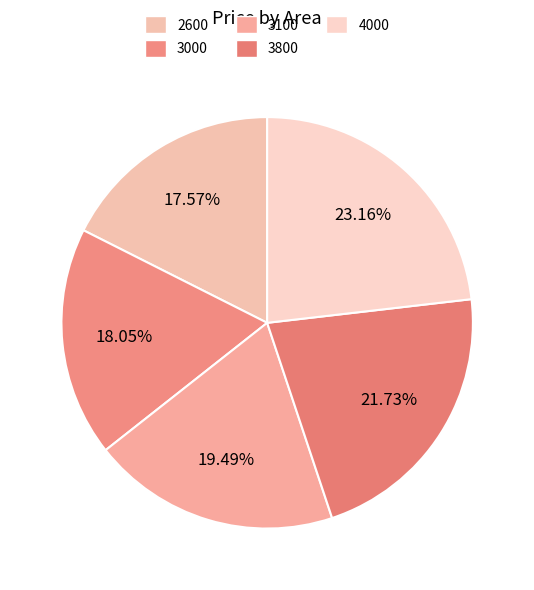

Rank the categories by value from lowest to highest.

2600, 3000, 3100, 3800, 4000